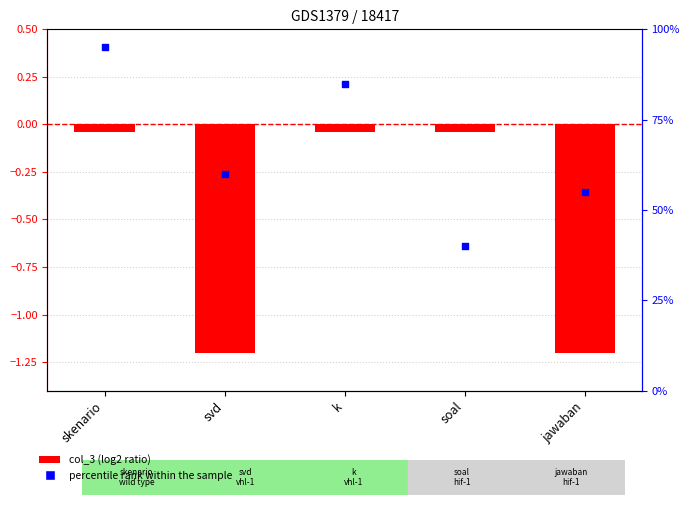

What are all the series names shown in the legend?

col_3, percentile rank within the sample